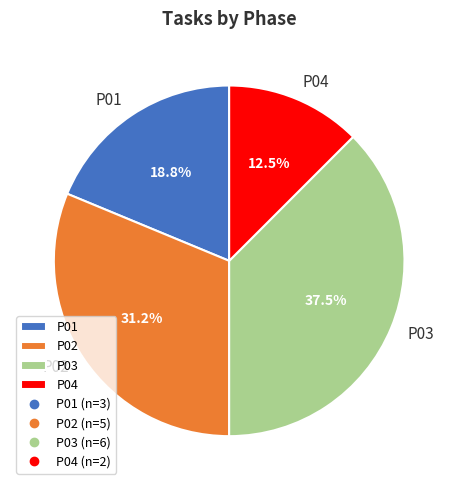

Is P01 the majority of the pie?

No